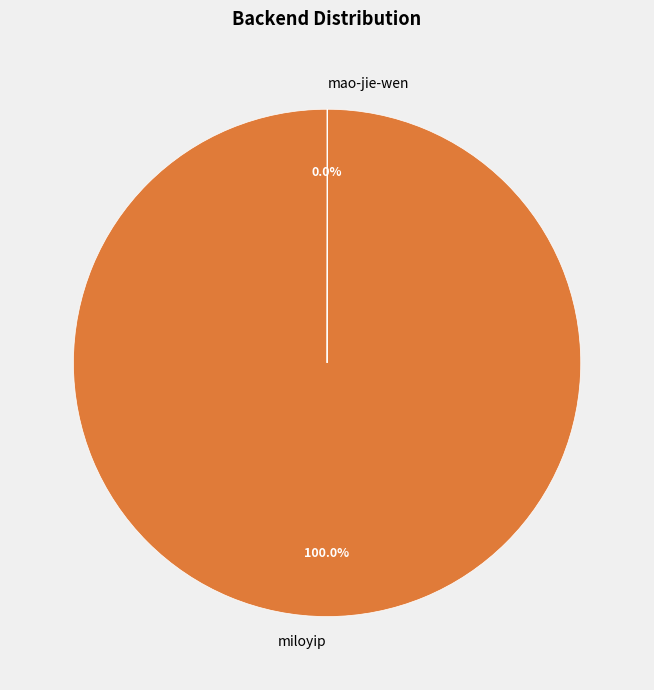

To the nearest percent, what is the difference between the largest and smallest slice percentages?

100%